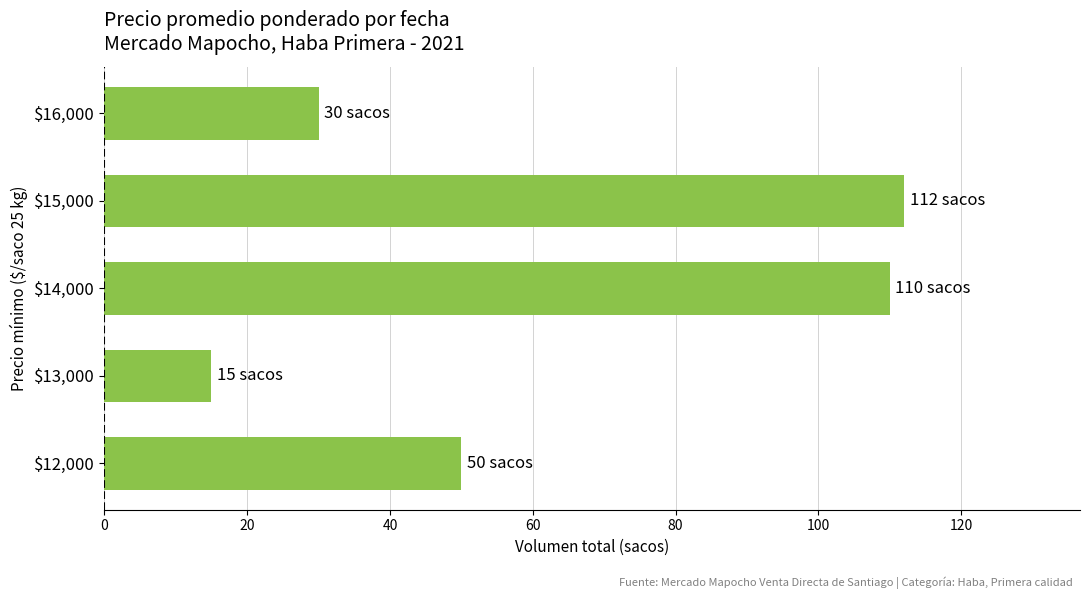

What is the difference between the maximum and second lowest values?

82